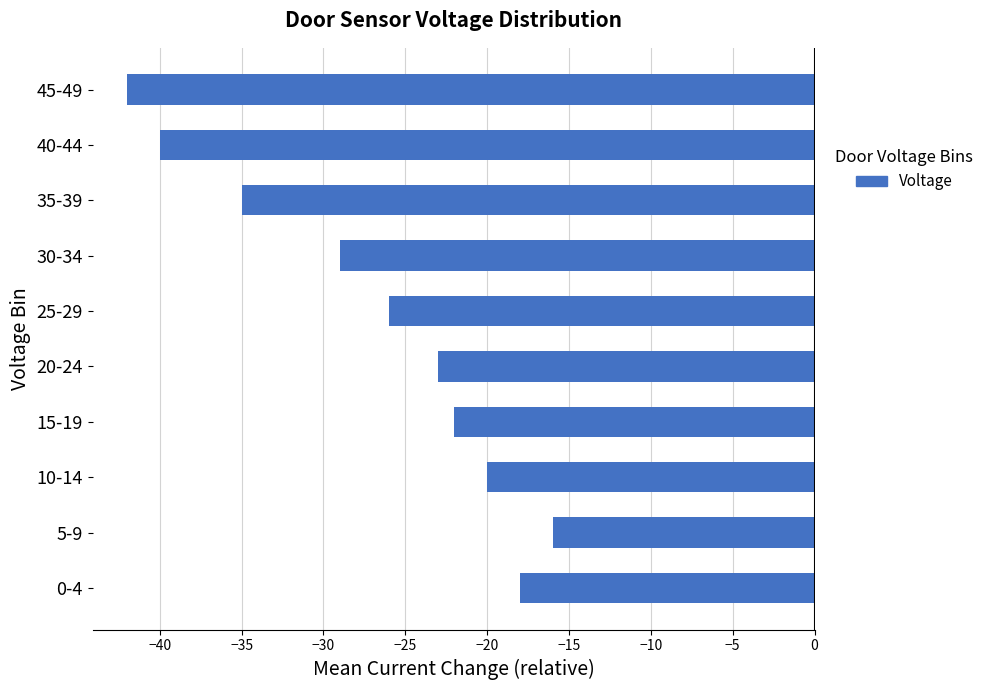

Rank the categories by value from highest to lowest.

5-9, 0-4, 10-14, 15-19, 20-24, 25-29, 30-34, 35-39, 40-44, 45-49